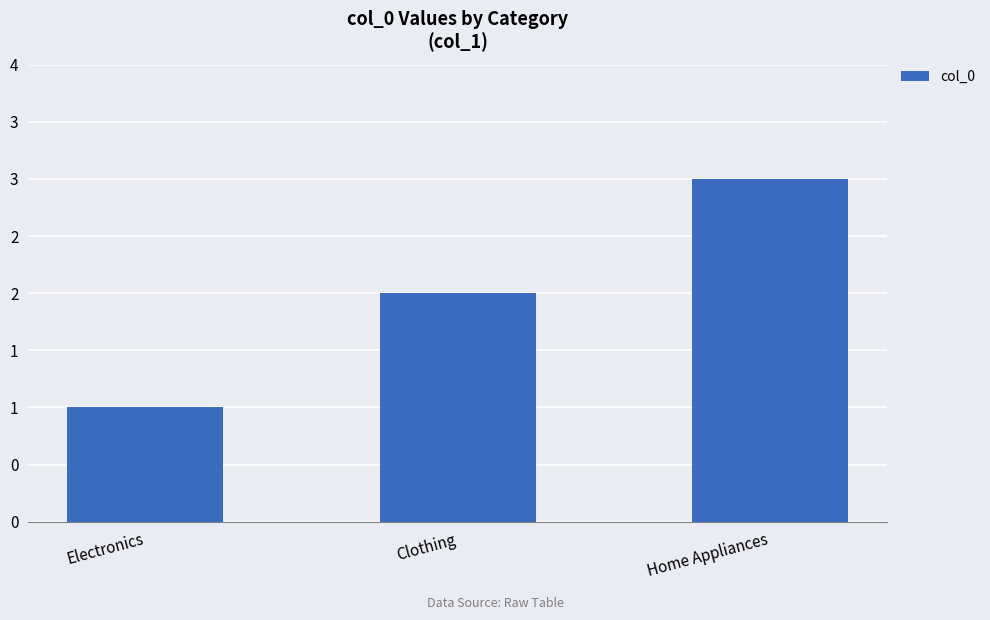

Does the chart contain any negative values?

No